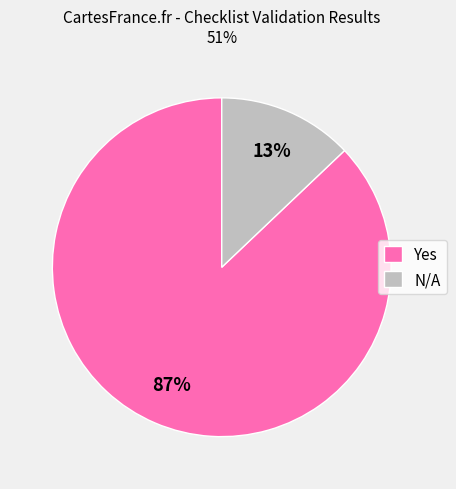

Is there a majority slice in this chart?

Yes